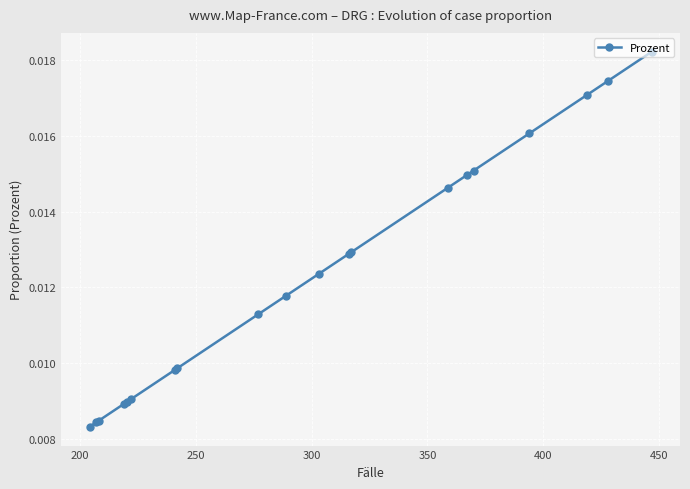

How many values are between 0 and 1?

20